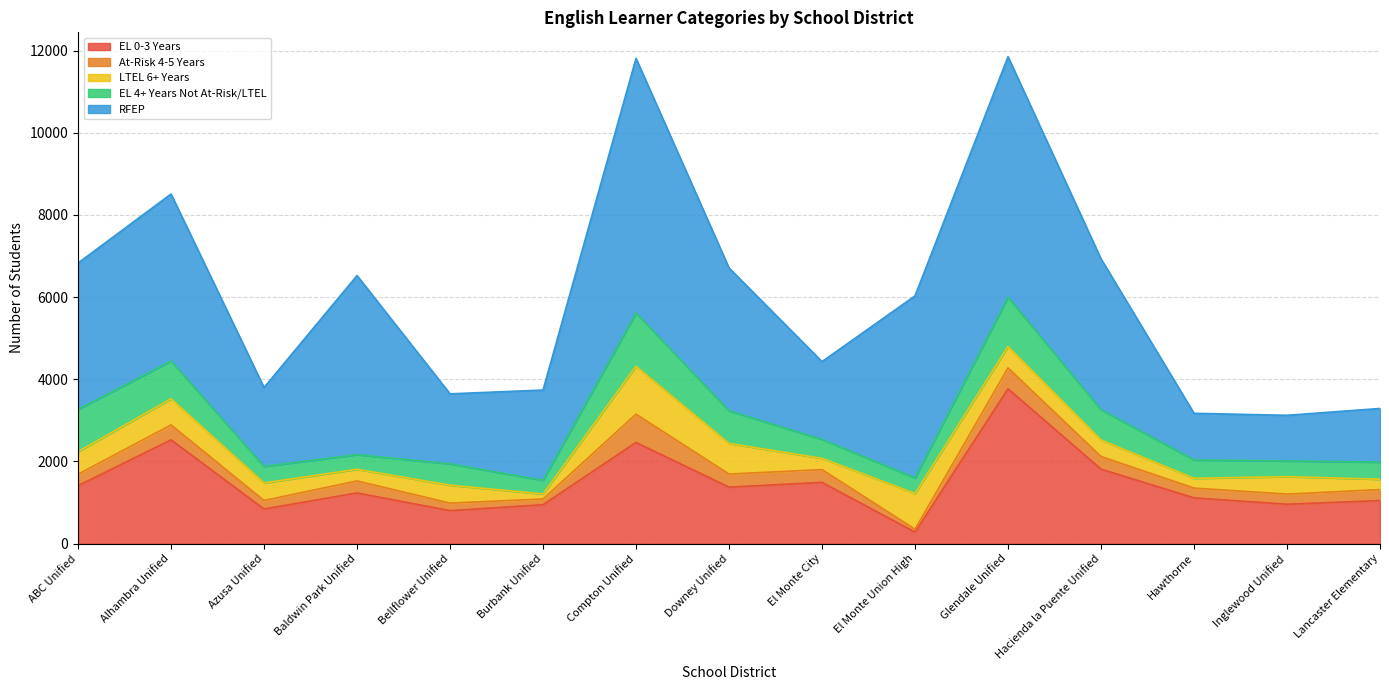

Which label corresponds to the largest value in the chart?

Compton Unified